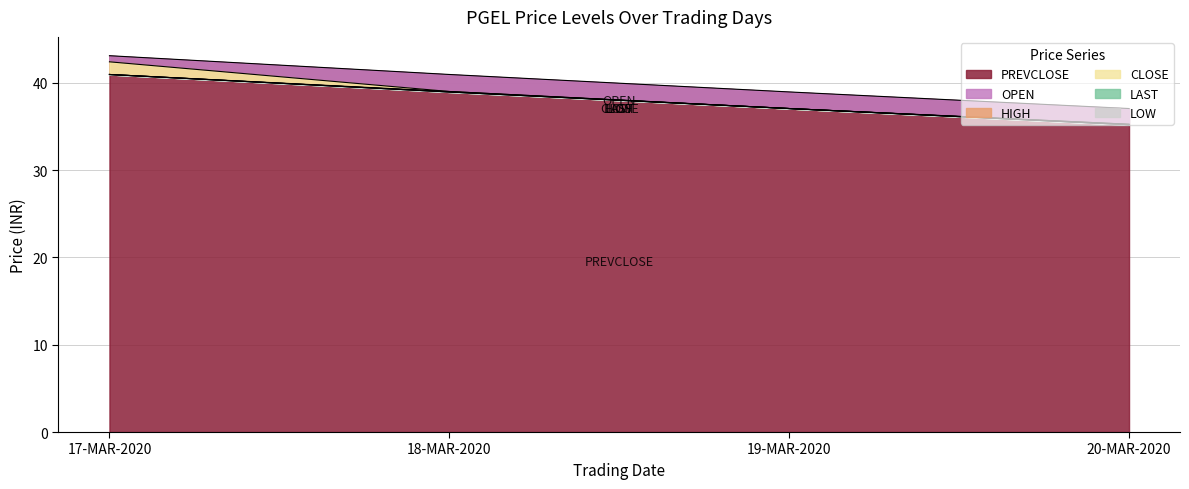

At 19-MAR-2020, list the series in order from smallest to largest.

OPEN, HIGH, LOW, CLOSE, LAST, PREVCLOSE